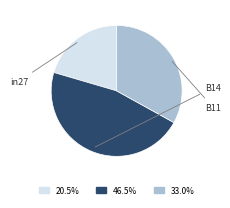

To the nearest percent, what is the average slice percentage?

33%